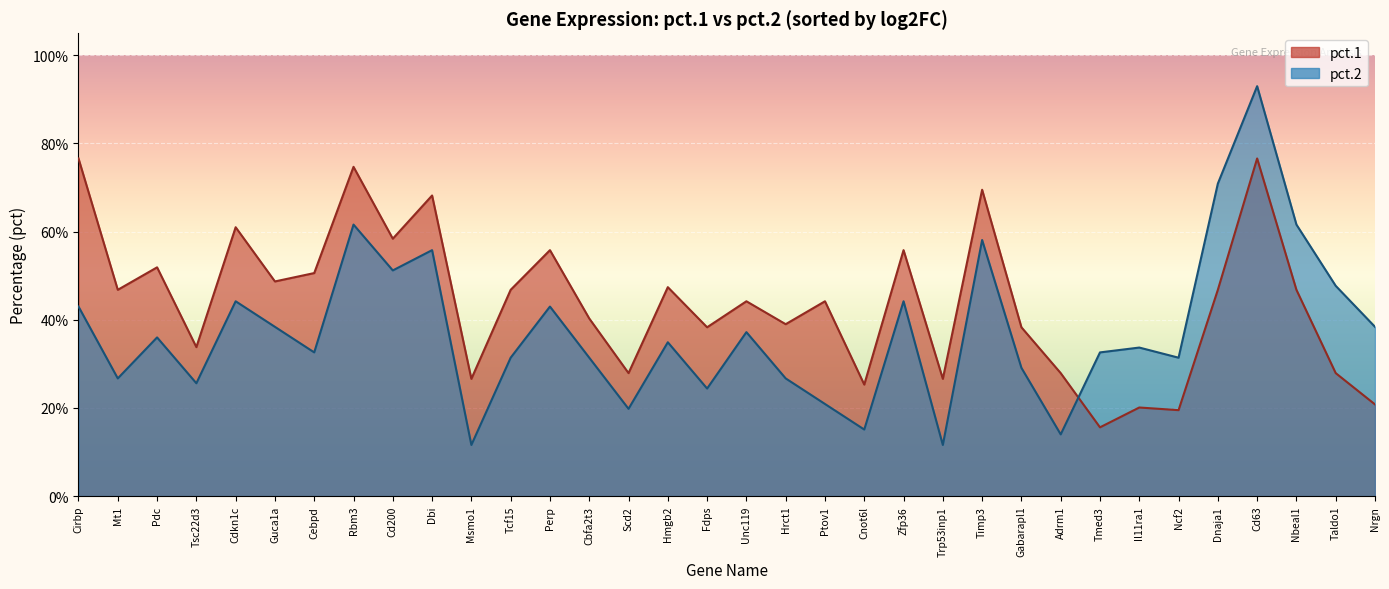

At how many categories does at least one series exceed 0?

34